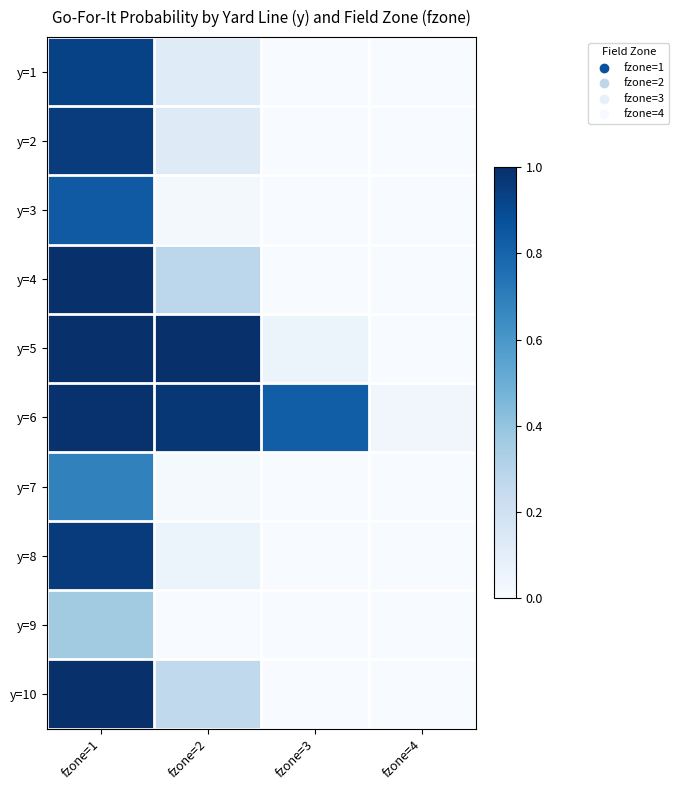

List the series in order of their peak value, highest first.

y=5, y=10, y=4, y=6, y=8, y=2, y=1, y=3, y=7, y=9